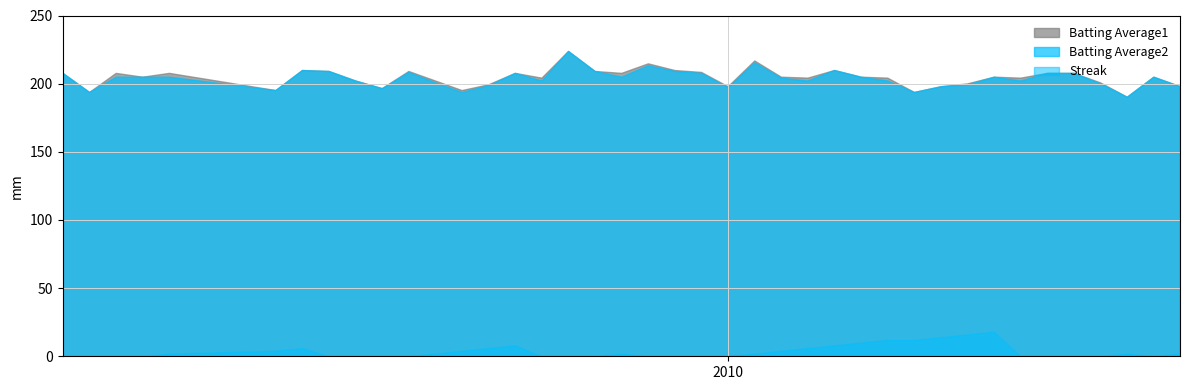

True or false: Batting Average1 and Streak cross at least once.

False